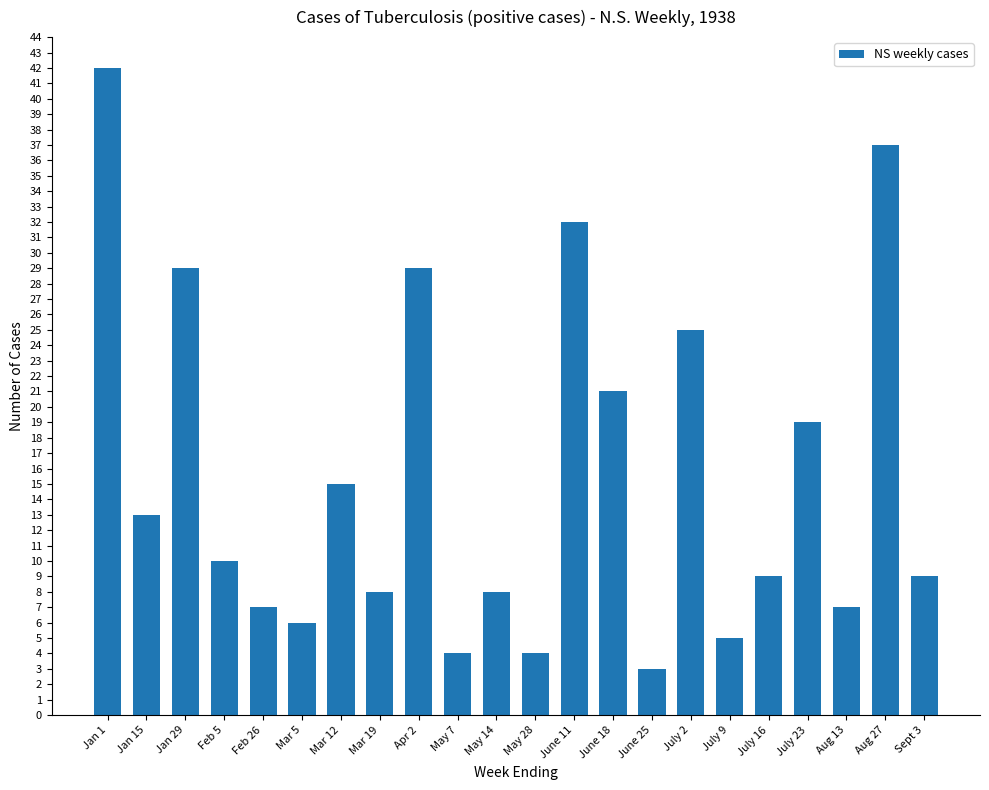

What is the approximate value at Feb 5, to the nearest 5?

10